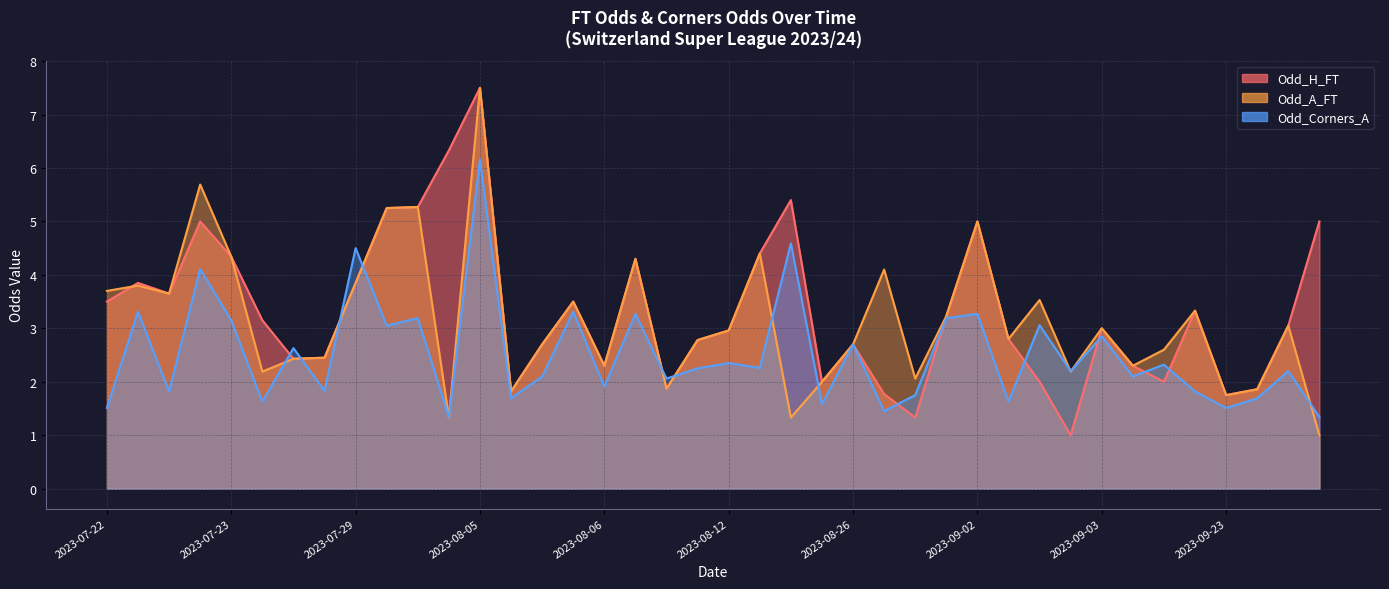

Where is the first local minimum for Odd_A_FT?

2023-07-22